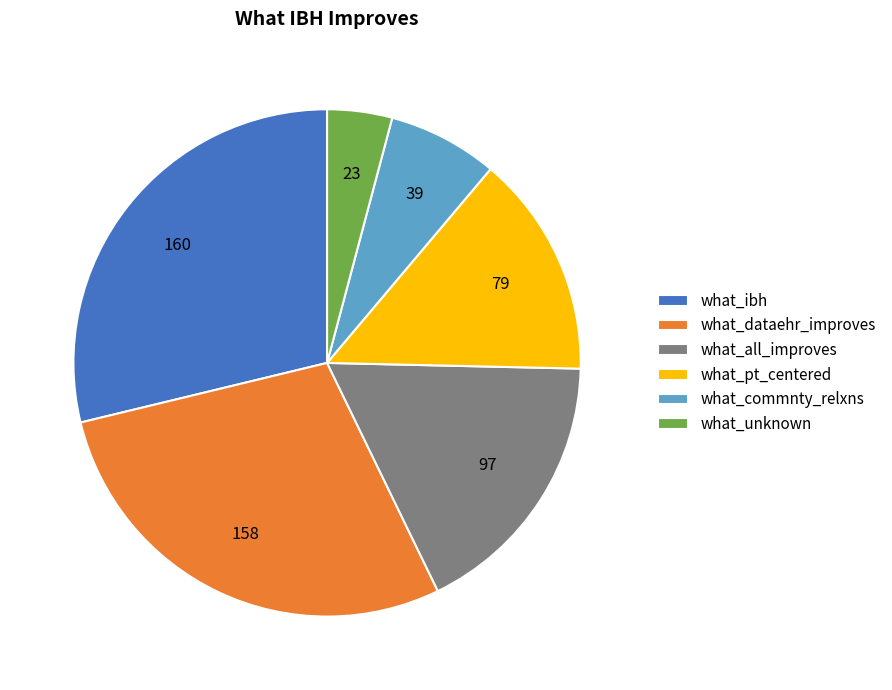

Do what_pt_centered and what_ibh together represent more than half of the pie?

No